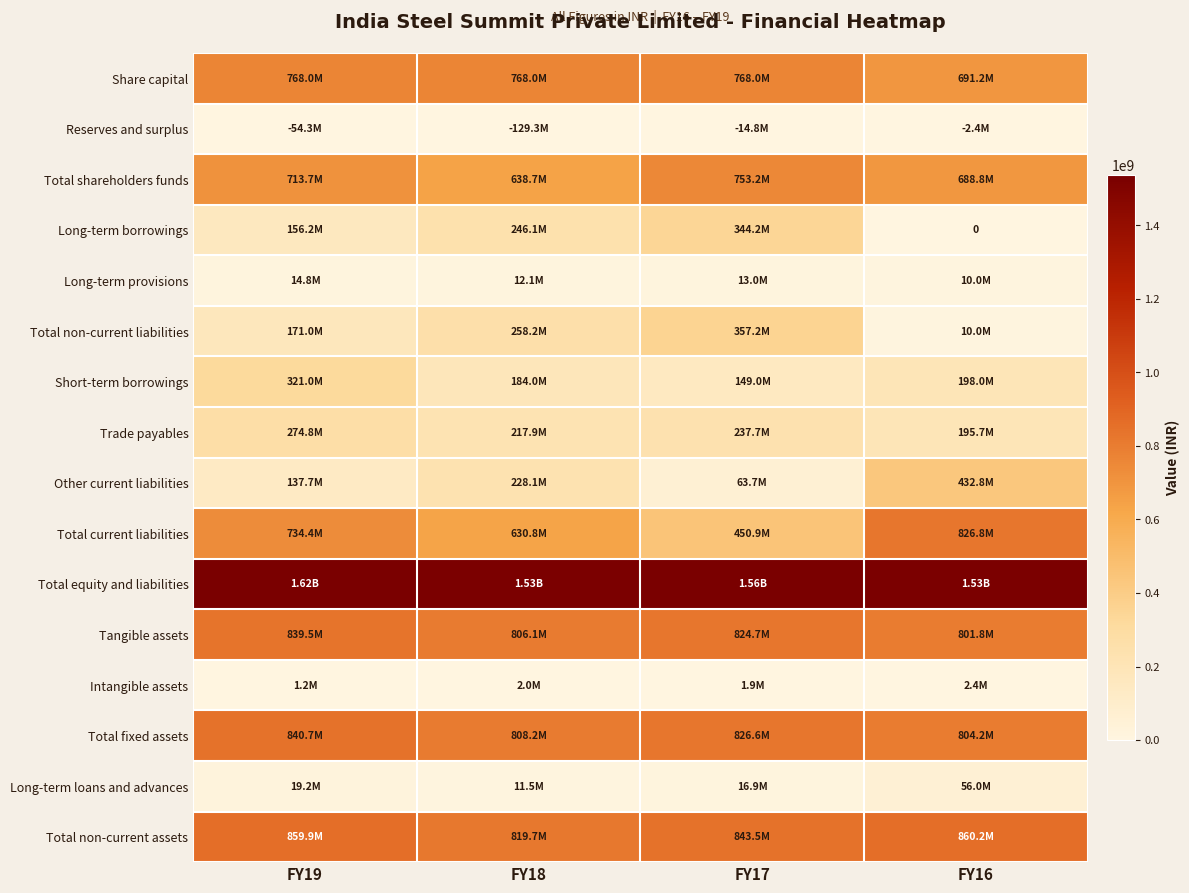

What is the spread (max minus min) of values at FY18?

1657027353